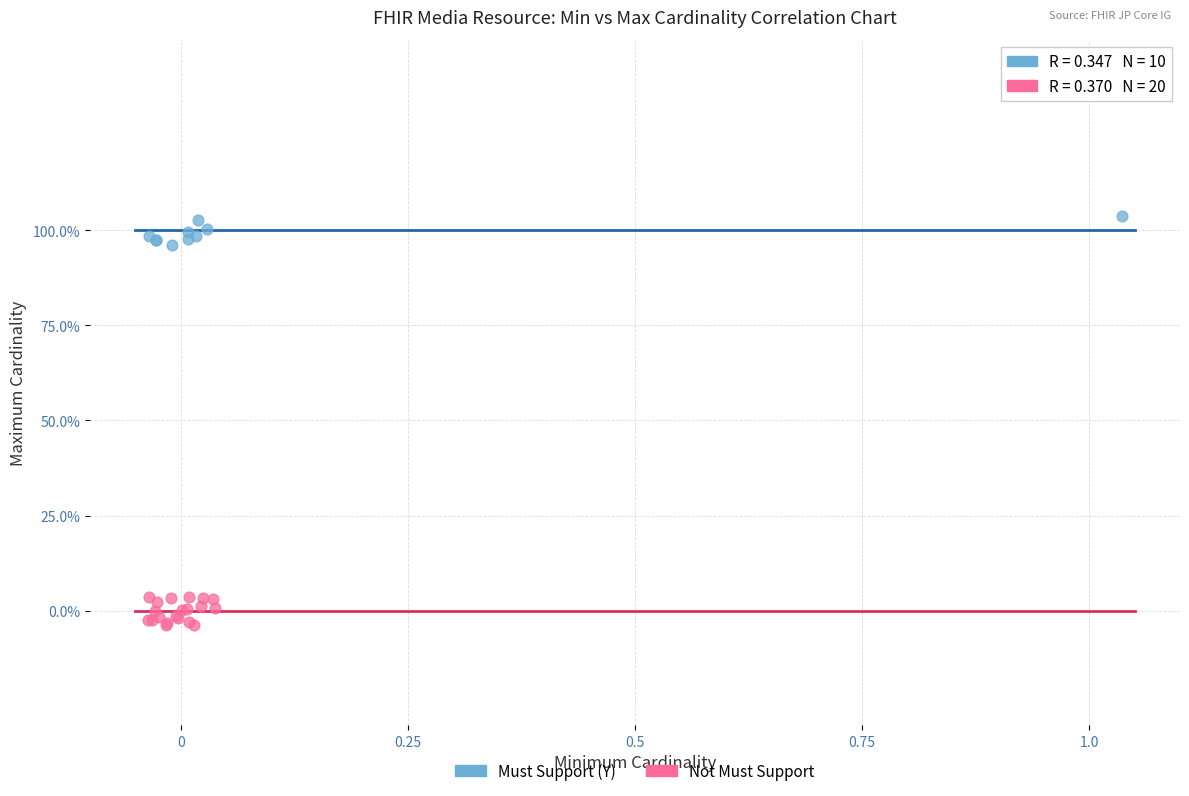

Which series reaches the maximum Y coordinate?

Must Support (Y)